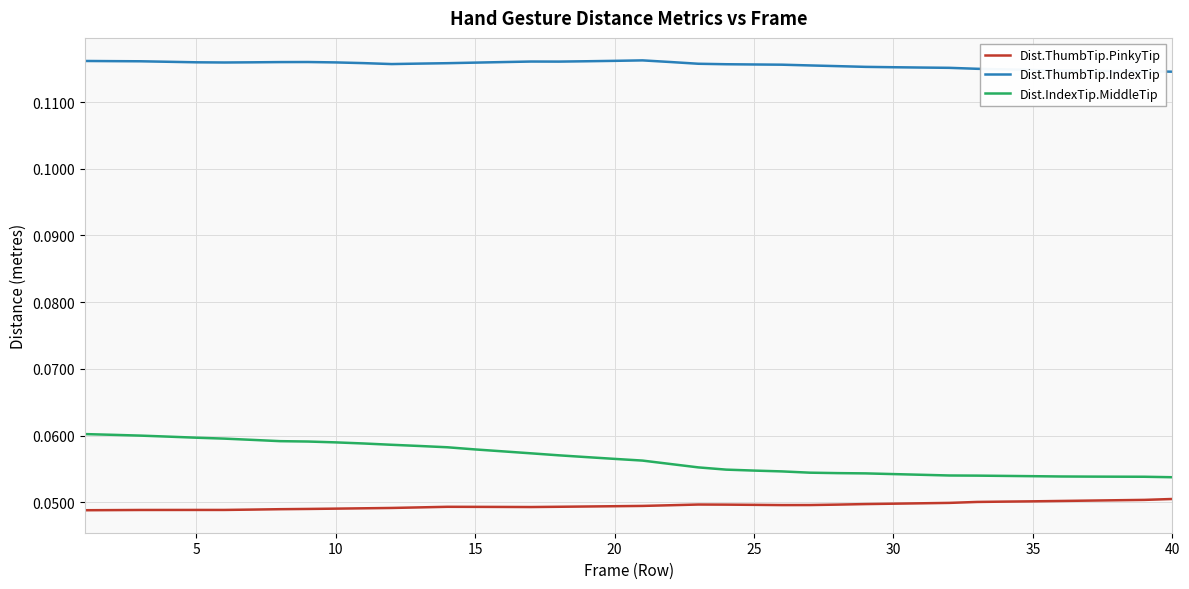

True or false: Dist.ThumbTip.PinkyTip and Dist.IndexTip.MiddleTip cross at least once.

False